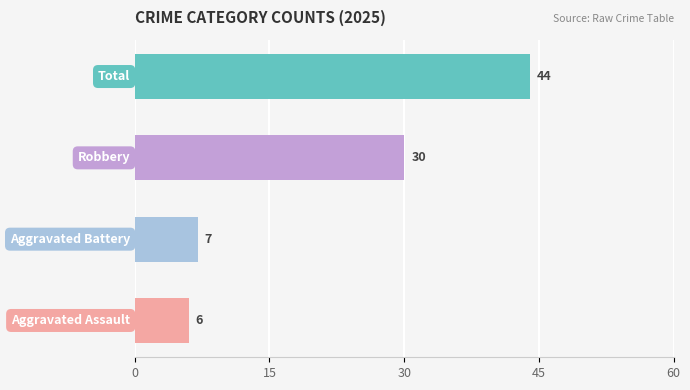

What is the minimum value shown in the chart?

6